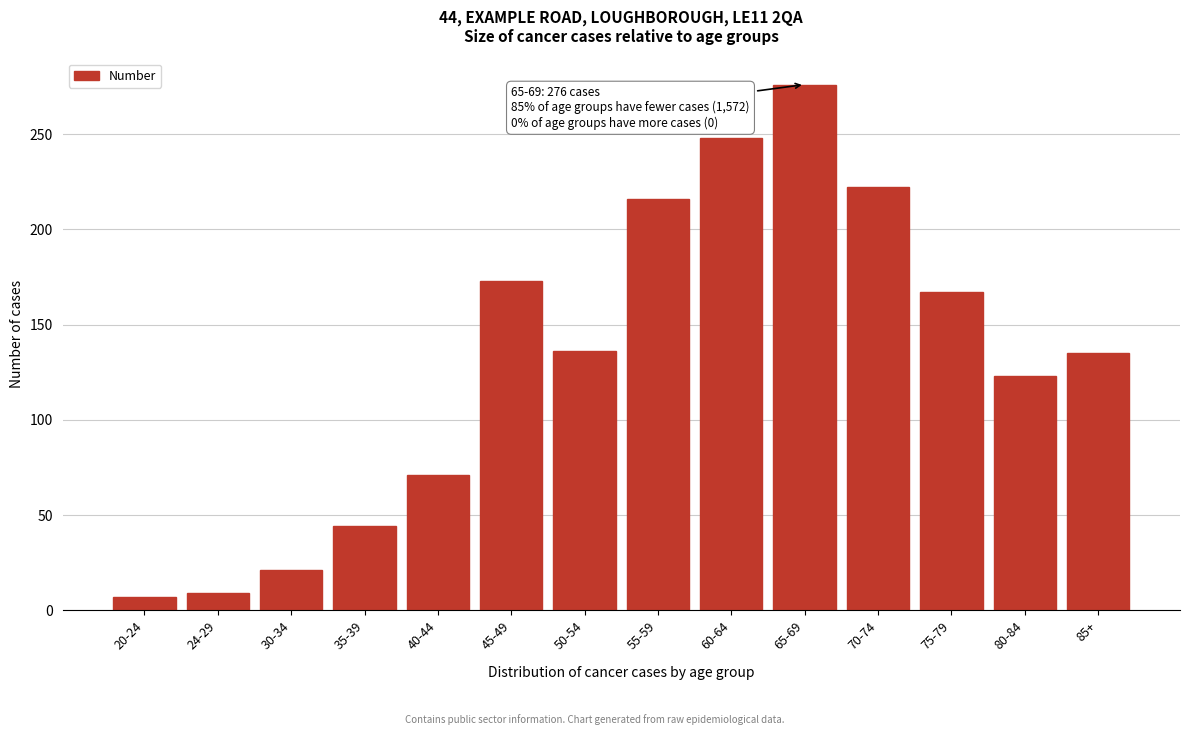

What is the sum of the values at 24-29 and 35-39?

53